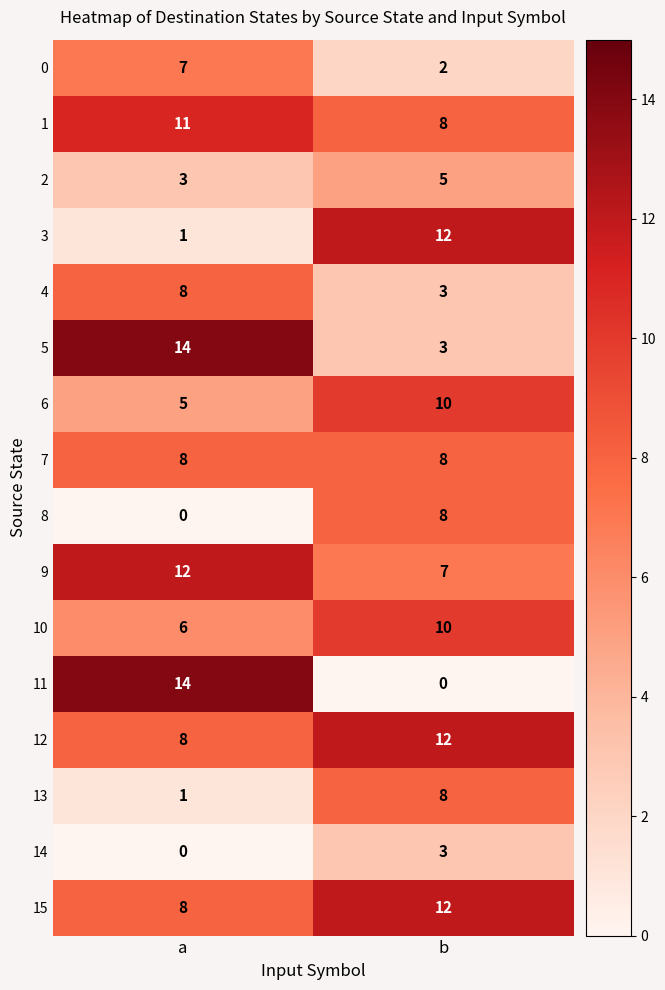

What is the sum of all 7 values?

16